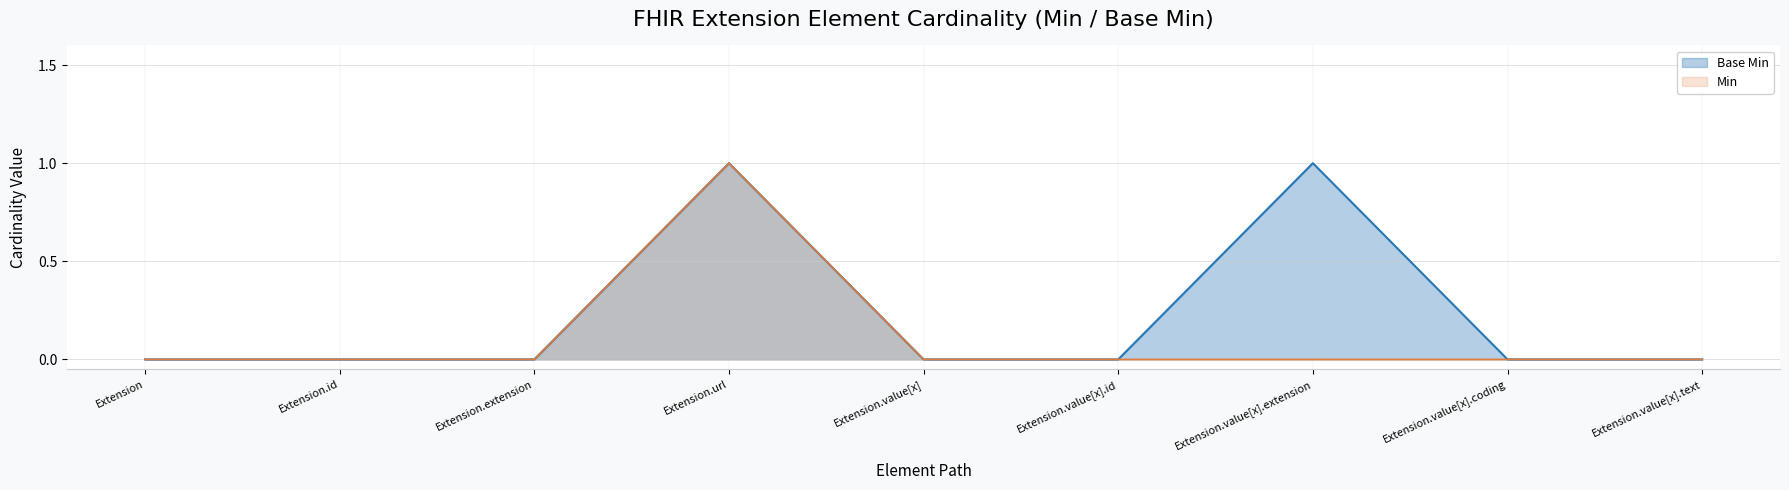

The chart shows a value of 0 at Extension.value[x].coding. True or false?

True